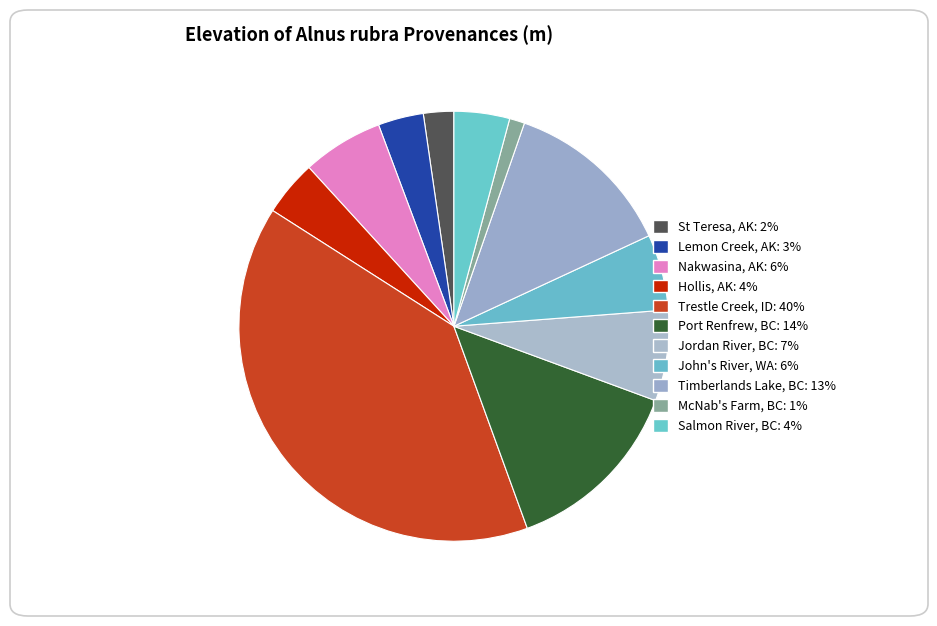

How many slices are in this pie chart?

11